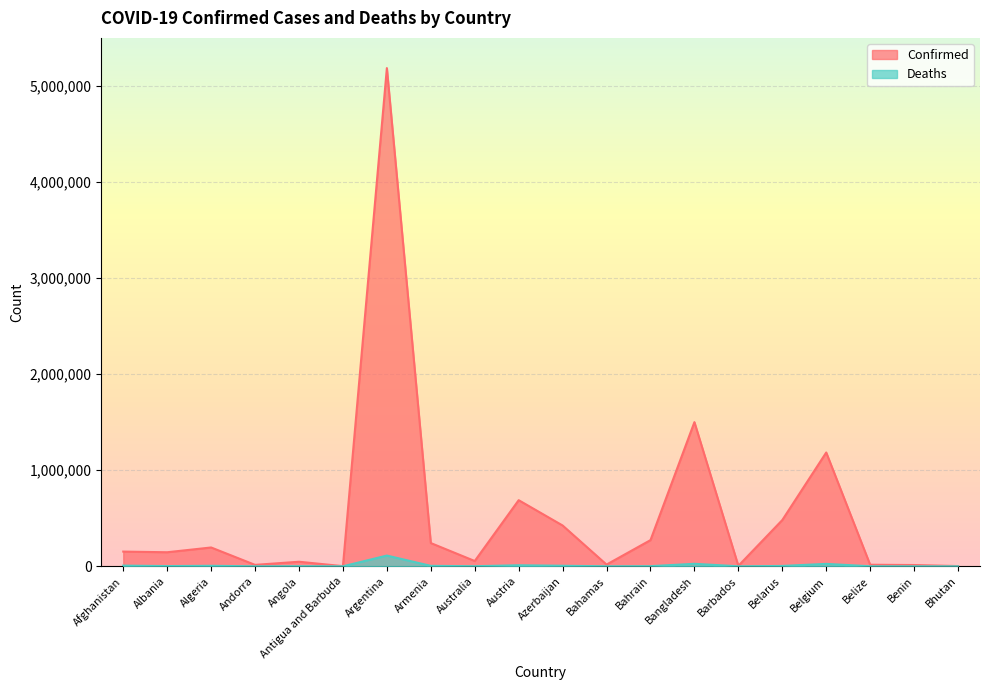

In Confirmed, how many points are lower than both neighbors (excluding endpoints)?

6